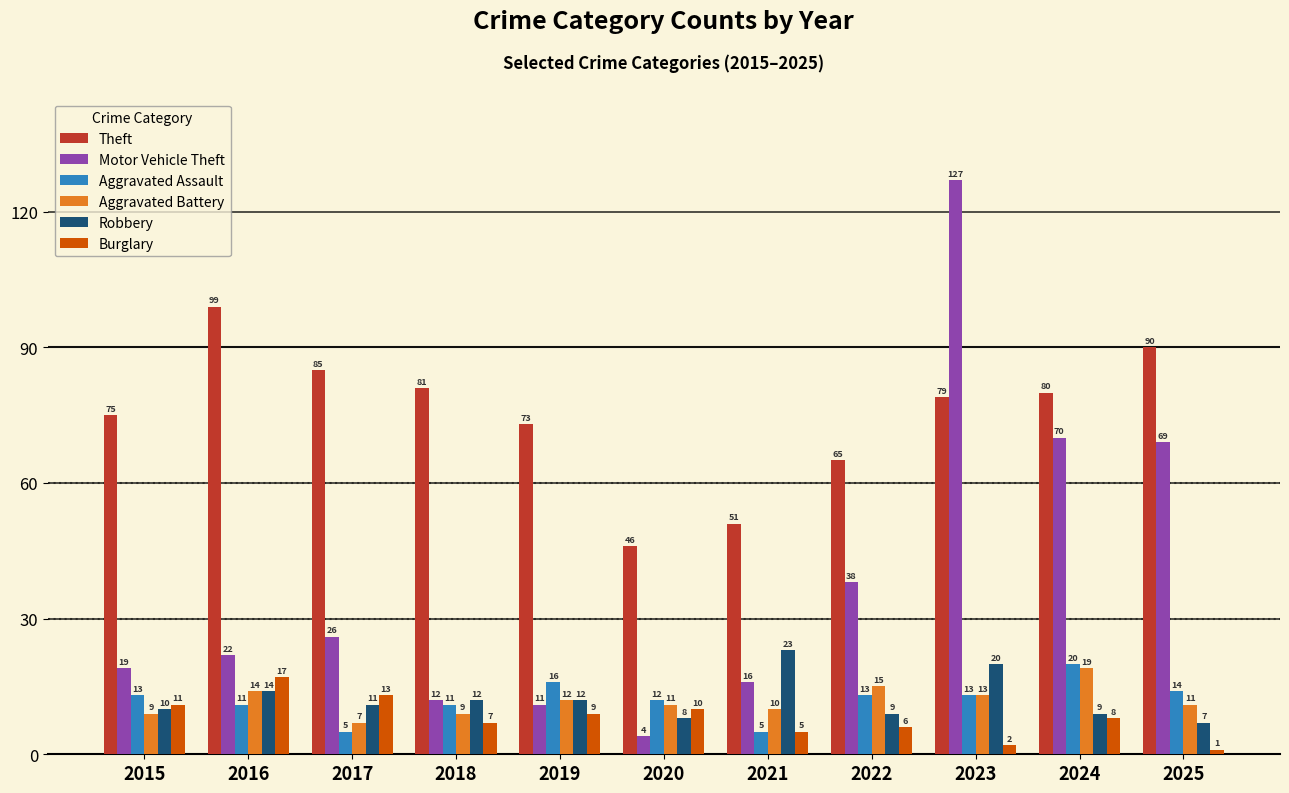

What is the smallest value displayed?

1